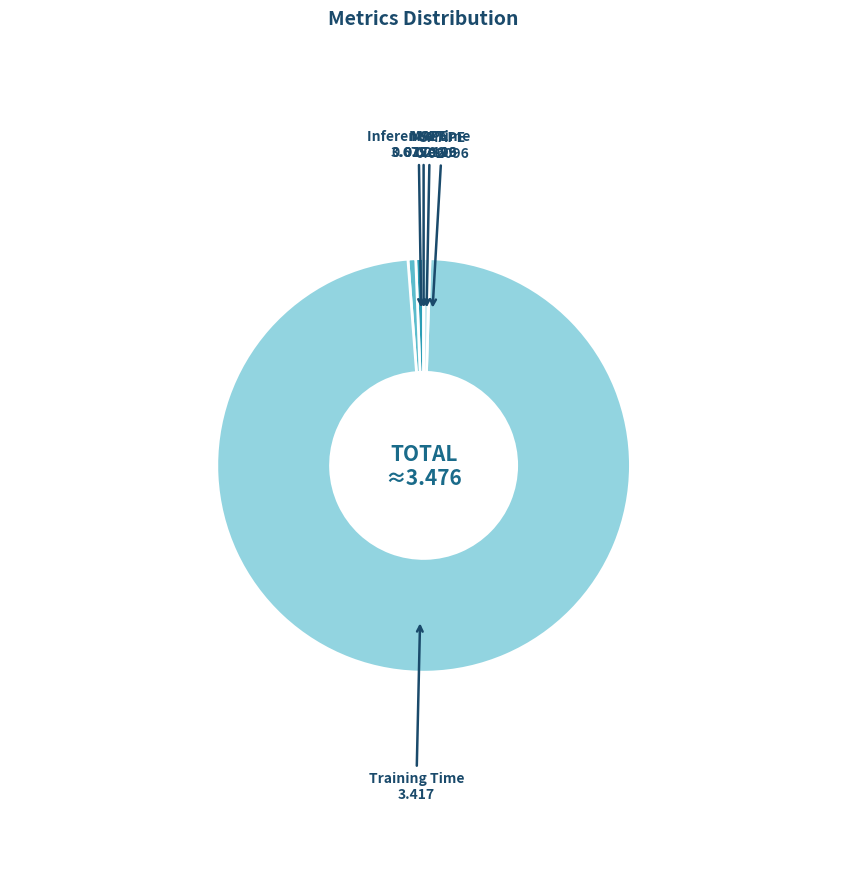

The MAPE slice represents 13% of the pie. True or false?

False